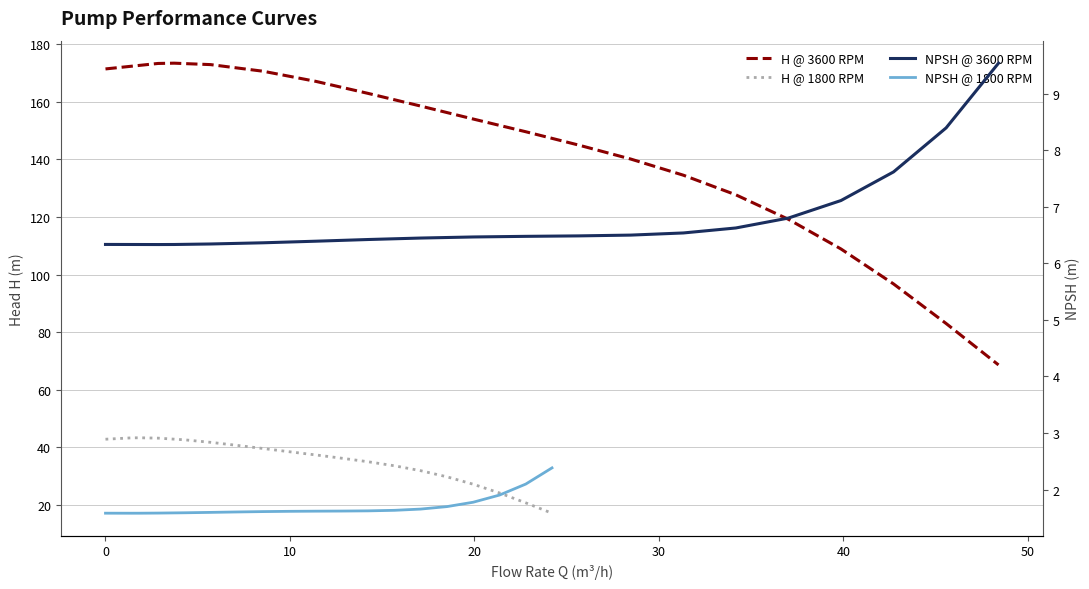

How many interior local valleys does the NPSH @ 3600 RPM series have?

1